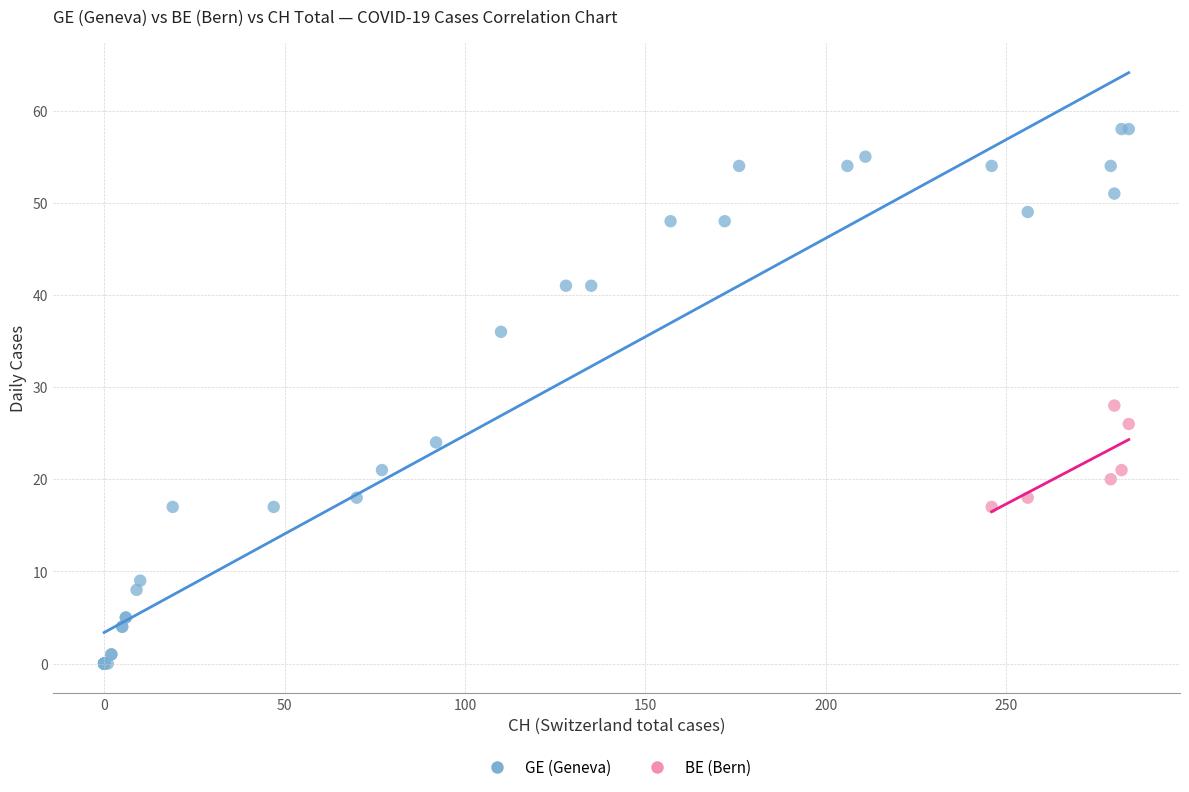

Which series contains the lowest Y value?

GE (Geneva)